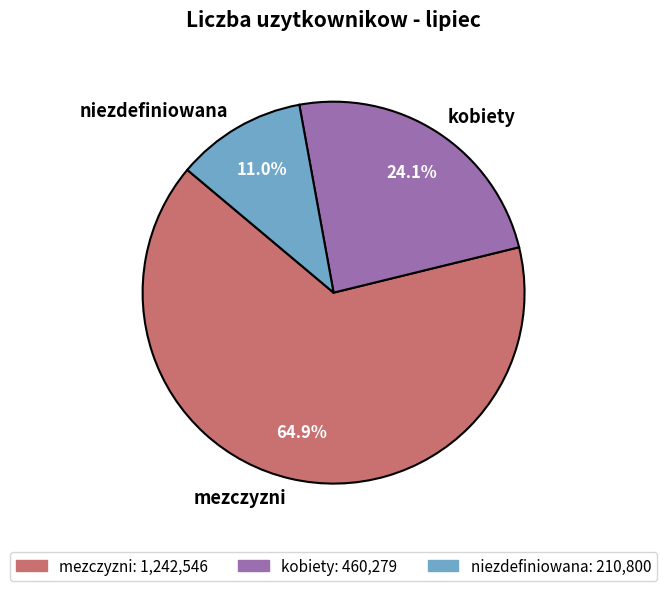

Is the sum of kobiety and niezdefiniowana greater than half?

No